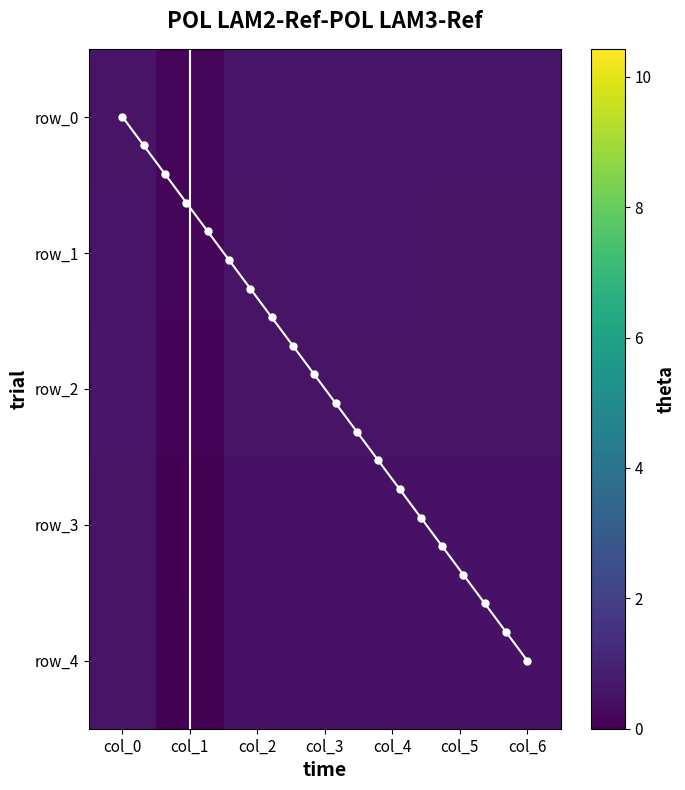

What is the sum of the row_4 values at col_1 and col_4?

0.6